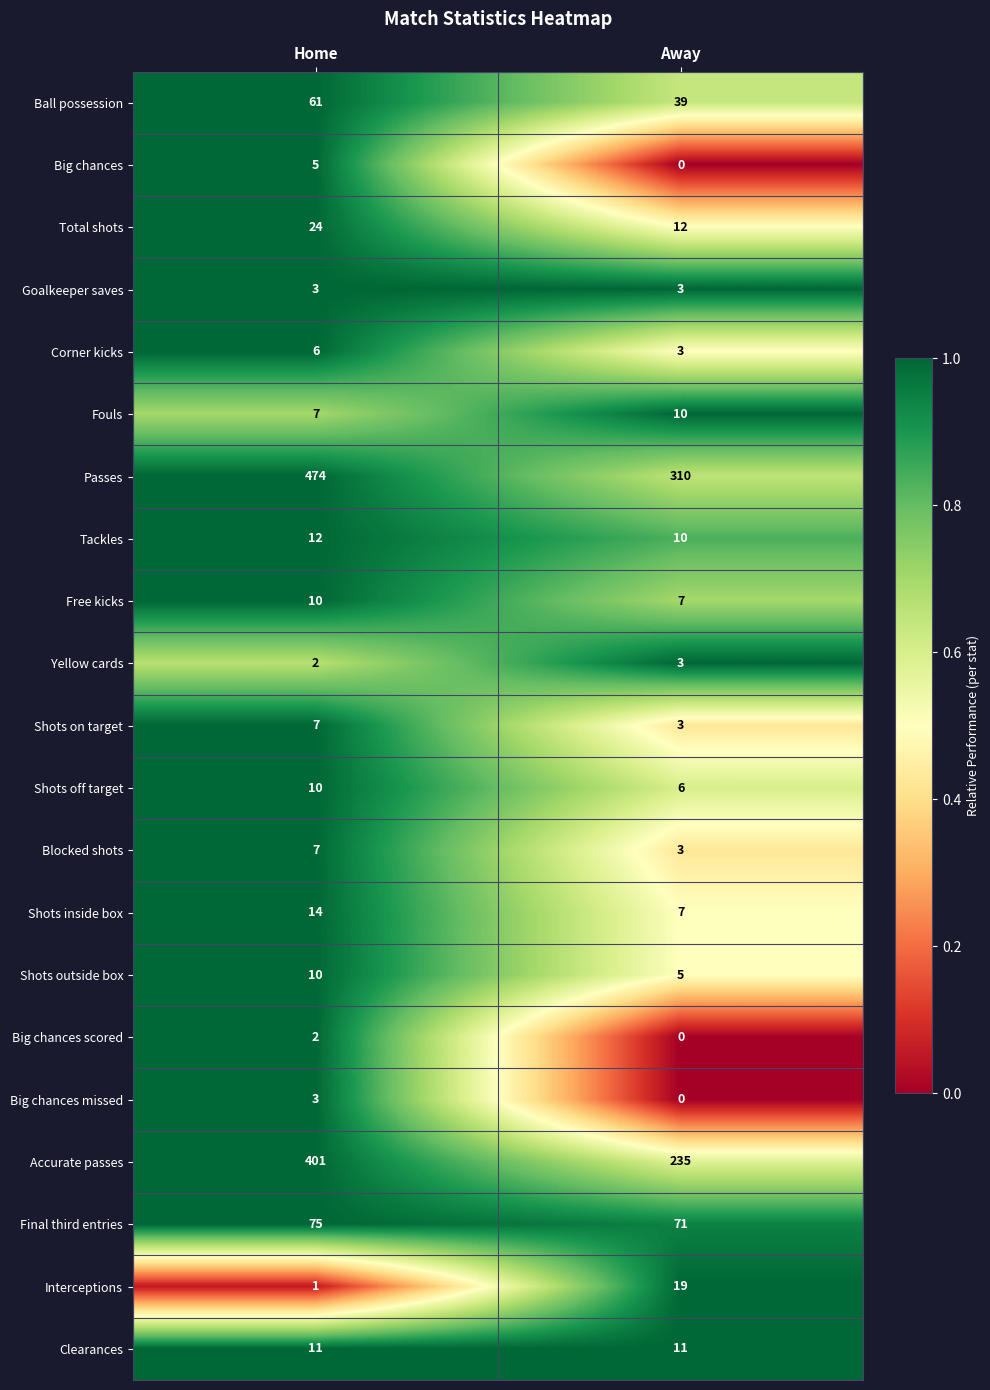

Which series has the largest total across all categories?

Passes